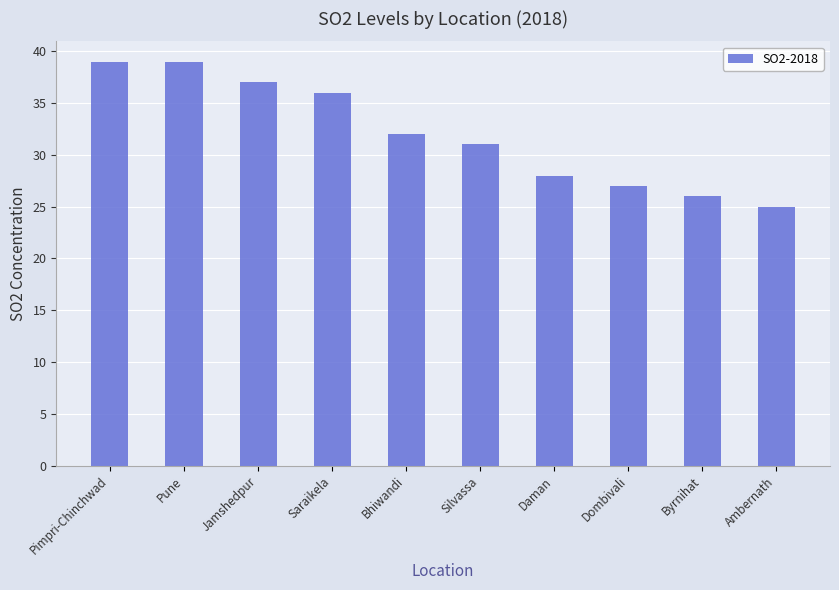

What is the average value?

32